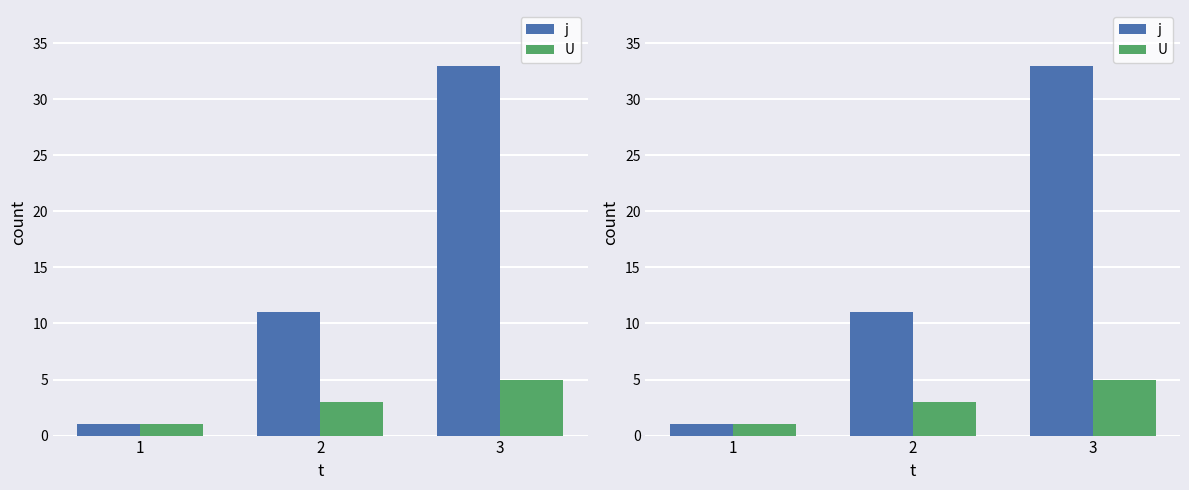

What is the difference between the second highest and minimum values in the U series?

2